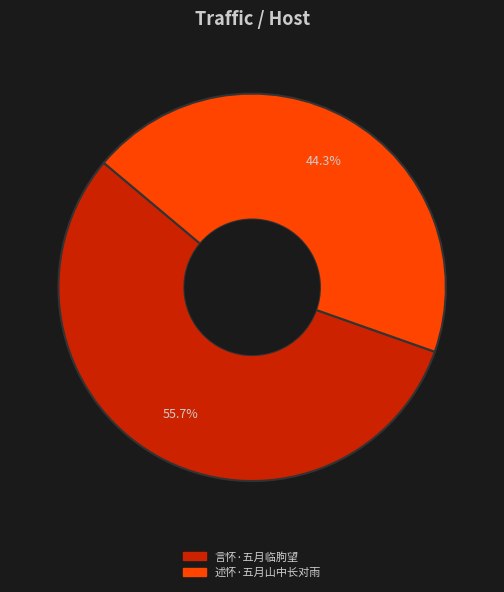

What is the smallest slice in the pie chart?

述怀·五月山中长对雨